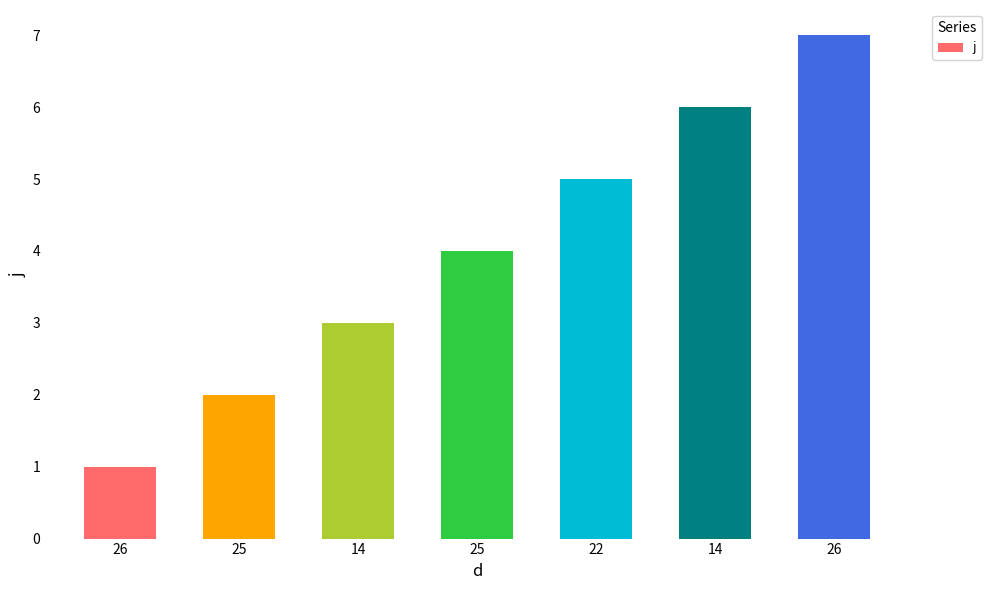

At which category does the chart reach its peak across all series?

26